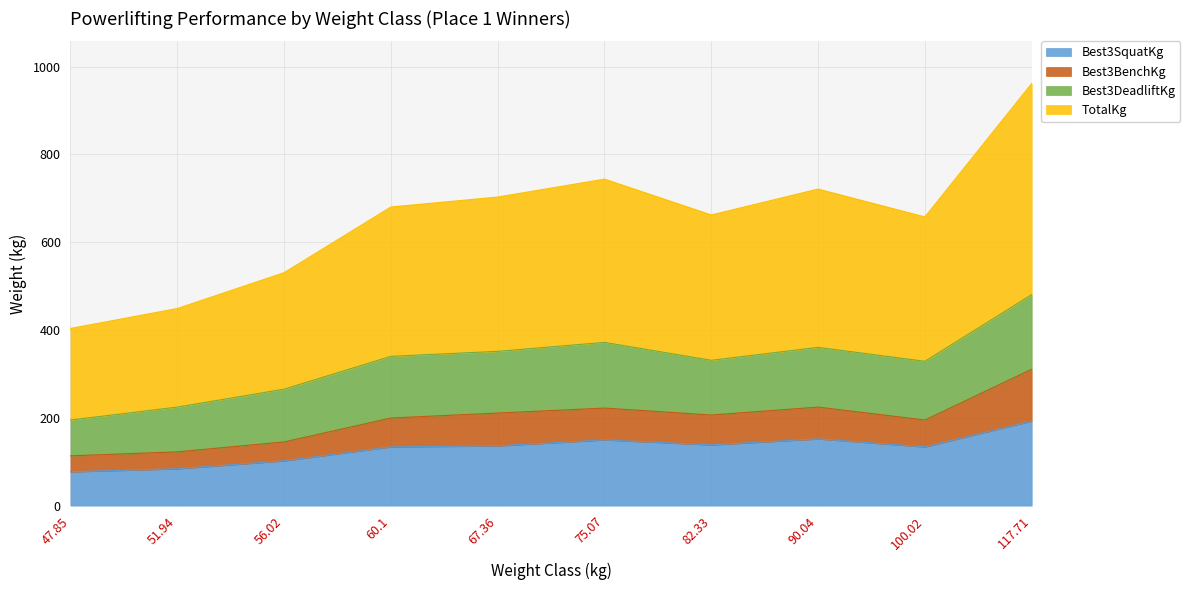

True or false: Best3BenchKg and Best3SquatKg intersect in this chart.

False